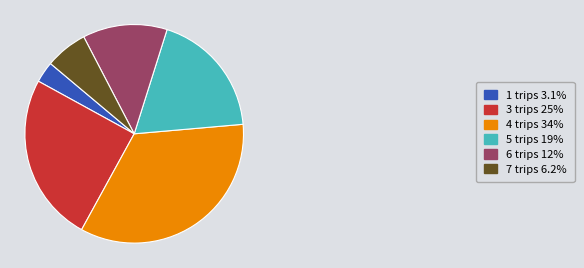

Does 6 trips 12% account for over 50% of the chart?

No